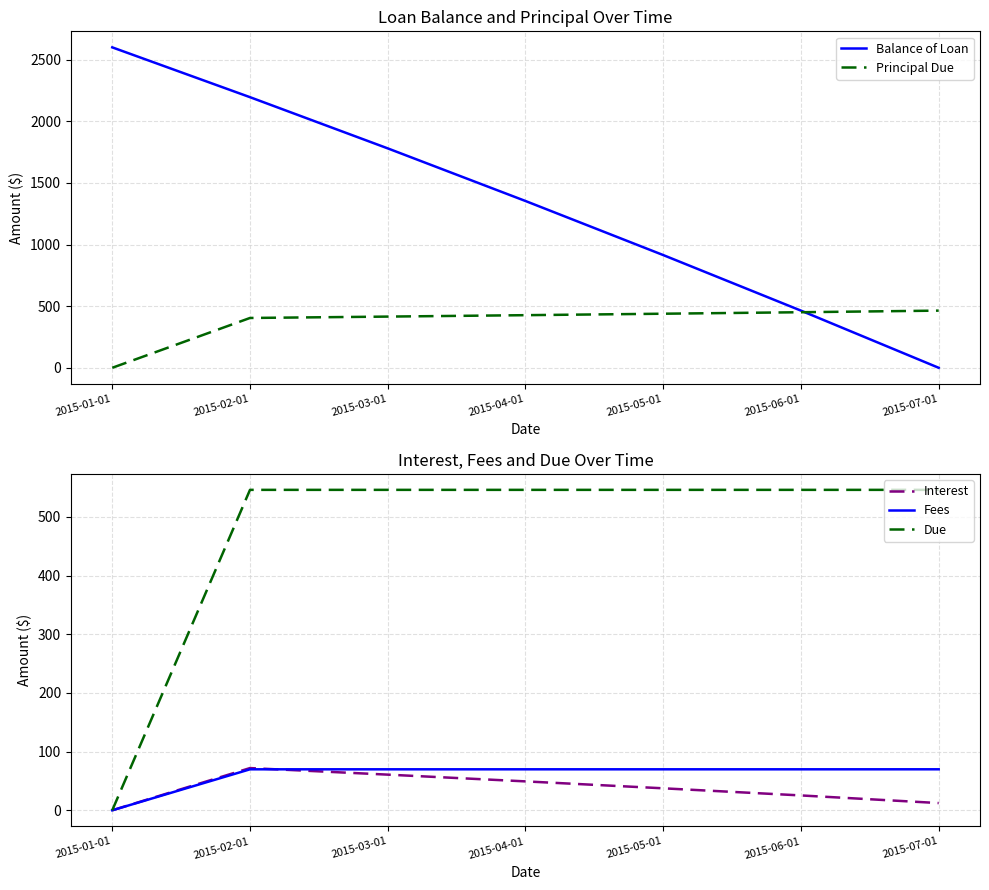

Is this an area chart (filled region under the line)?

No